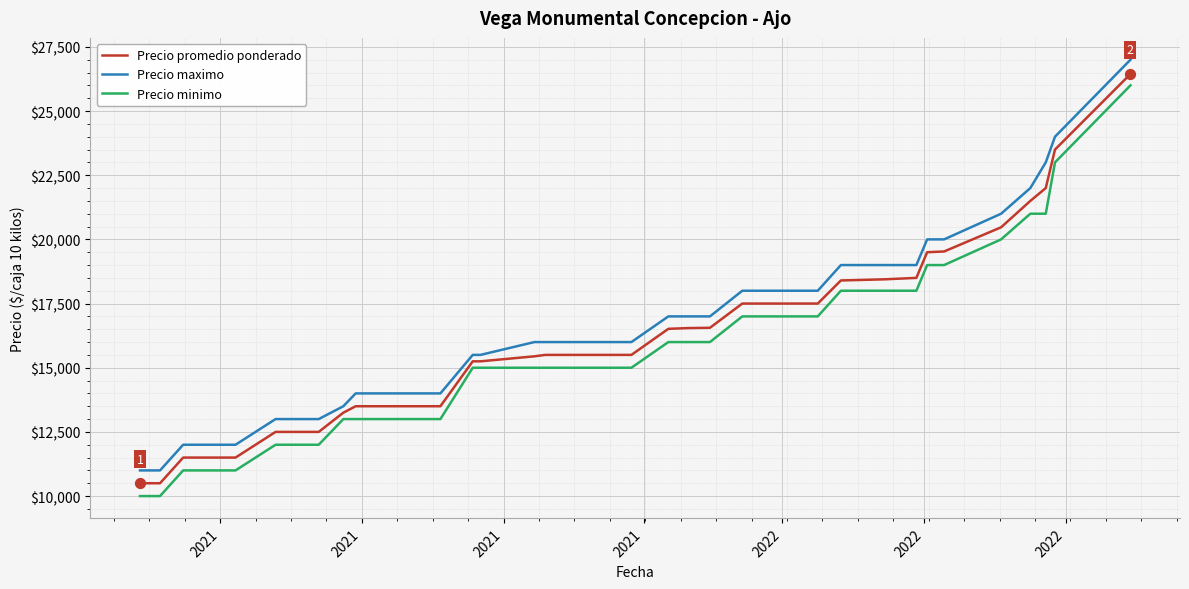

What is the difference between the maximum and minimum values in the Precio promedio ponderado series?

15944